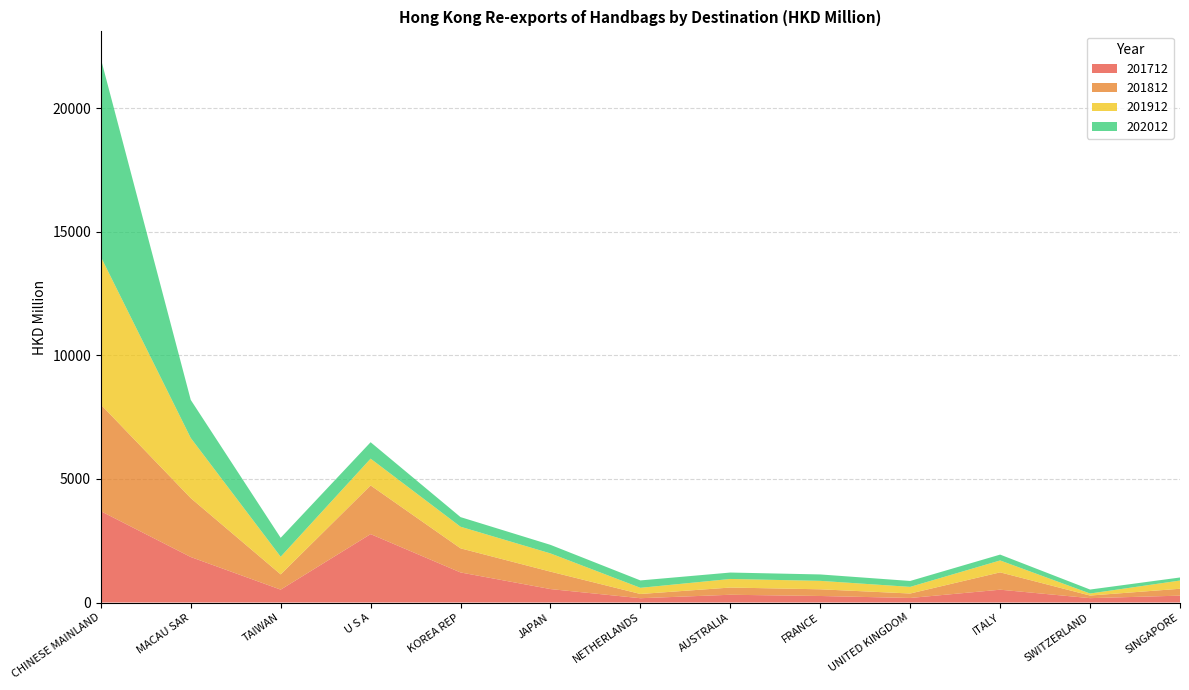

Reading left to right, transcribe all the data shown in this chart.

201712: 3693.7	1839.7	520.7	2766.5	1215.6	543.3	173.3	313.2	263.7	183.4	517.9	176.4	277.4
201812: 4312.1	2383.1	616.6	1969.3	975.6	705.3	171.3	292.2	270.4	180.4	701.9	105.1	278.6
201912: 5979.9	2432.3	713.4	1082.8	873.7	737.3	249.6	346.6	341.4	268.3	481.7	82.5	332.7
202012: 8015.0	1539.9	766.2	664.8	389.4	346.2	299.2	260.1	259.6	239.4	236.4	160.4	123.4